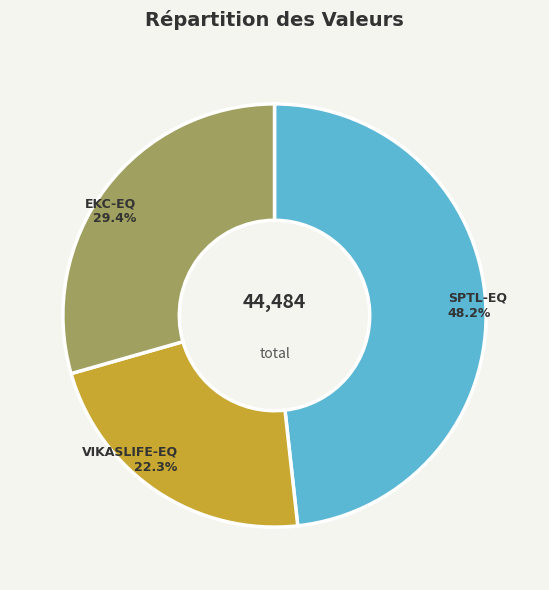

How many segments does this pie chart have?

3